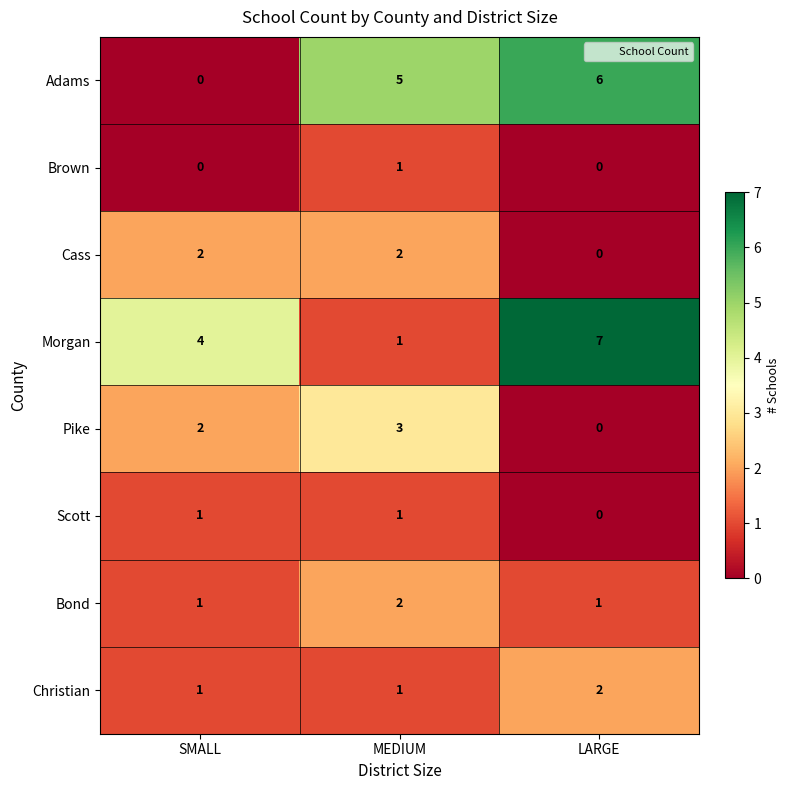

Count the Morgan values in the range 1 to 7.

3